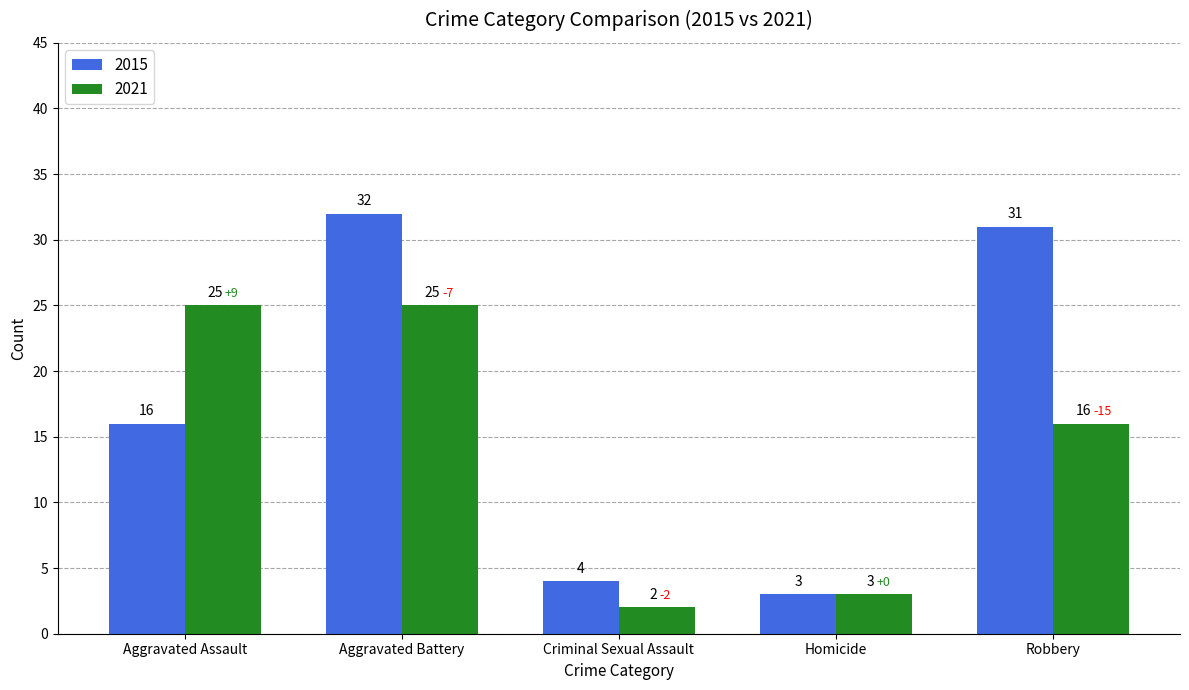

What is the difference between the maximum and minimum values in the 2015 series?

29